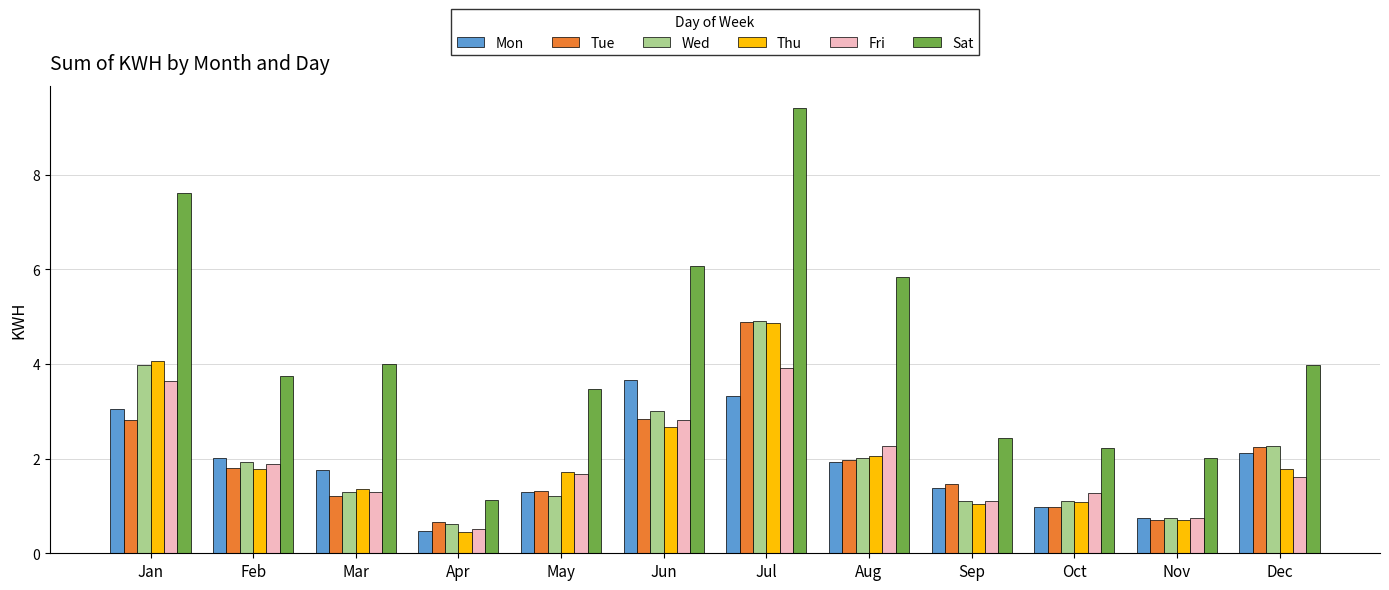

Reading left to right, transcribe all the data shown in this chart.

Mon: Jan=3.0	Feb=2.0	Mar=1.8	Apr=0.5	May=1.3	Jun=3.7	Jul=3.3	Aug=1.9	Sep=1.4	Oct=1.0	Nov=0.7	Dec=2.1
Tue: Jan=2.8	Feb=1.8	Mar=1.2	Apr=0.7	May=1.3	Jun=2.8	Jul=4.9	Aug=2.0	Sep=1.5	Oct=1.0	Nov=0.7	Dec=2.2
Wed: Jan=4.0	Feb=1.9	Mar=1.3	Apr=0.6	May=1.2	Jun=3.0	Jul=4.9	Aug=2.0	Sep=1.1	Oct=1.1	Nov=0.7	Dec=2.3
Thu: Jan=4.1	Feb=1.8	Mar=1.4	Apr=0.4	May=1.7	Jun=2.7	Jul=4.9	Aug=2.1	Sep=1.0	Oct=1.1	Nov=0.7	Dec=1.8
Fri: Jan=3.6	Feb=1.9	Mar=1.3	Apr=0.5	May=1.7	Jun=2.8	Jul=3.9	Aug=2.3	Sep=1.1	Oct=1.3	Nov=0.7	Dec=1.6
Sat: Jan=7.6	Feb=3.7	Mar=4.0	Apr=1.1	May=3.5	Jun=6.1	Jul=9.4	Aug=5.8	Sep=2.4	Oct=2.2	Nov=2.0	Dec=4.0